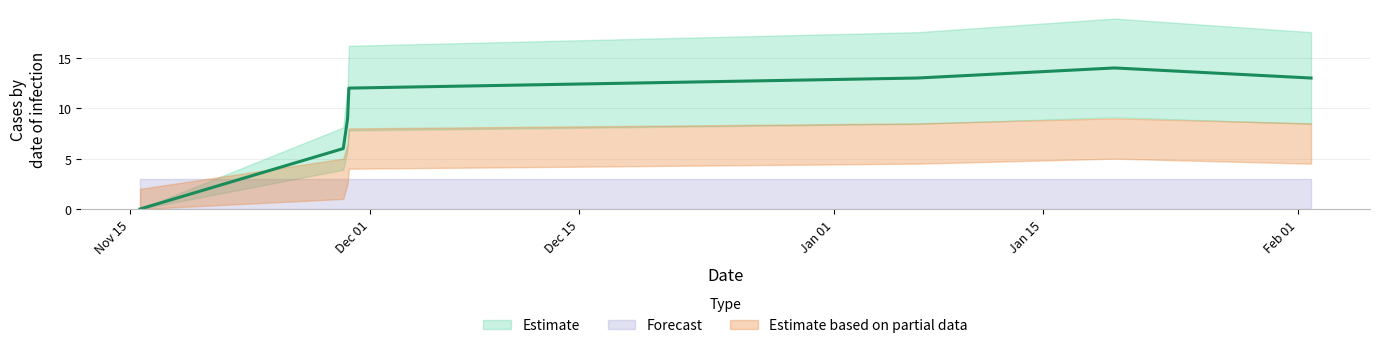

Rank the categories by value from lowest to highest.

1636989194, 1638162808, 1638187956, 1638195155, 1641478701, 1643750294, 1642616066